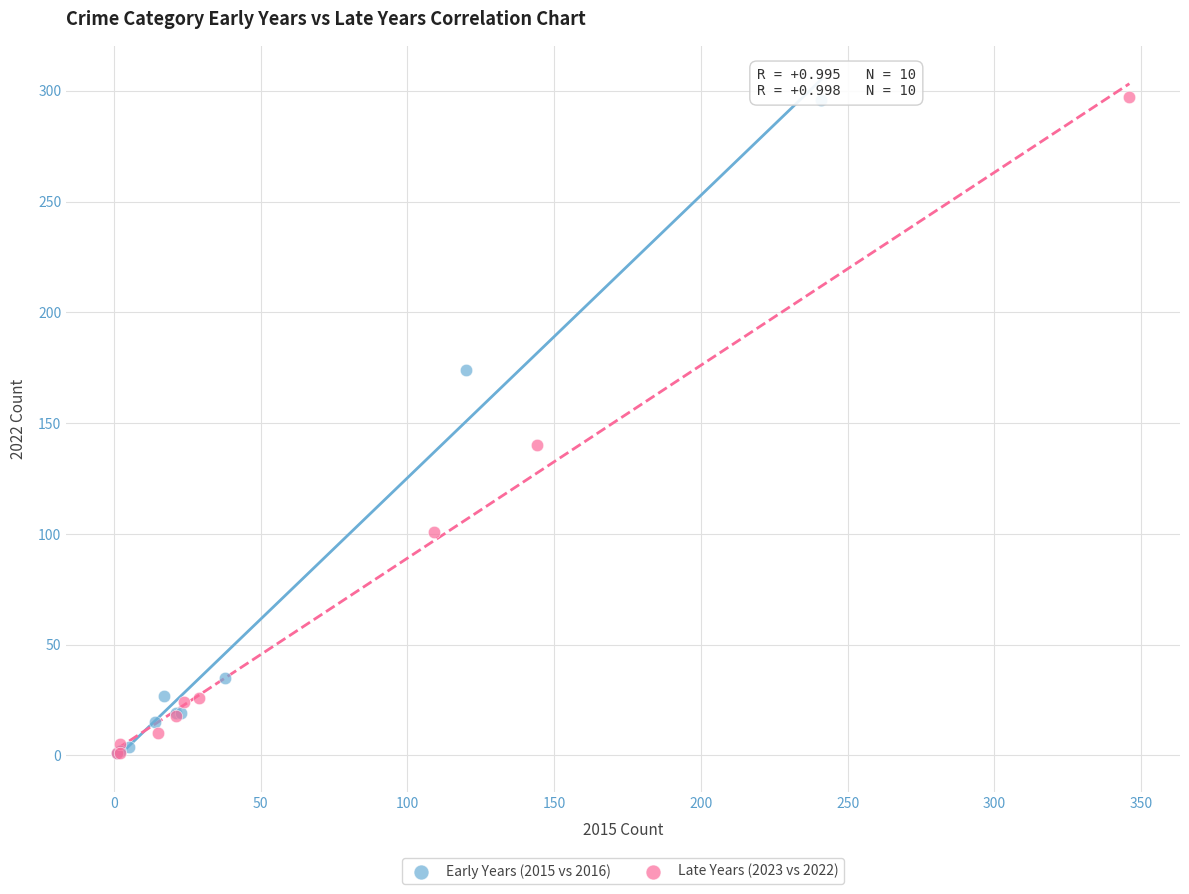

Which series has the largest Y range (max minus min)?

Late Years (2023 vs 2022)